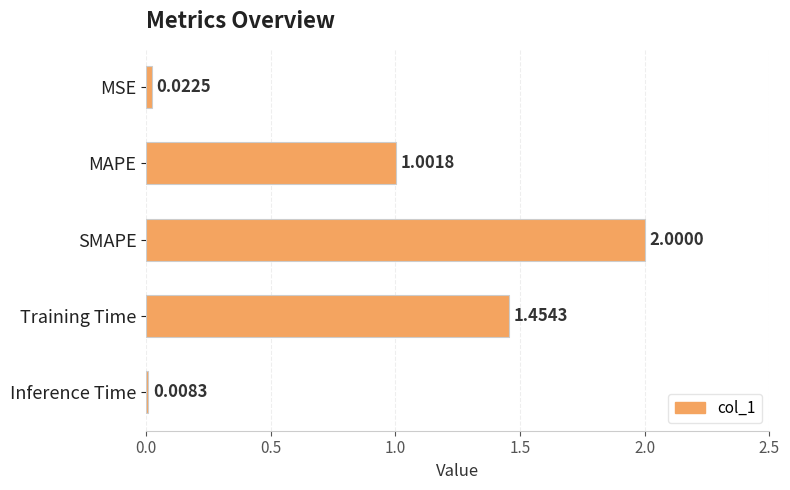

At which category does the chart reach its peak across all series?

SMAPE